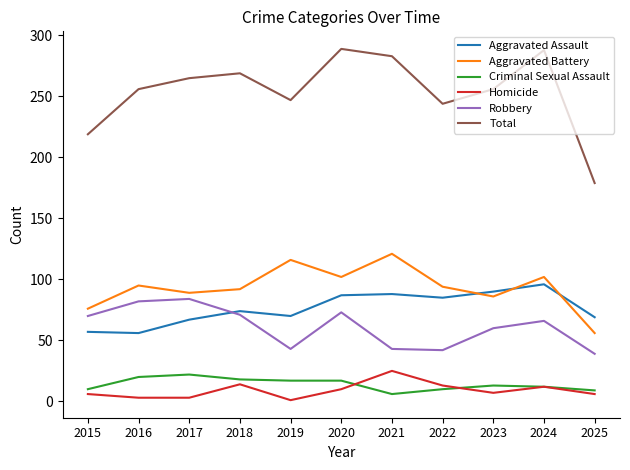

Which series has the largest range (max minus min)?

Total